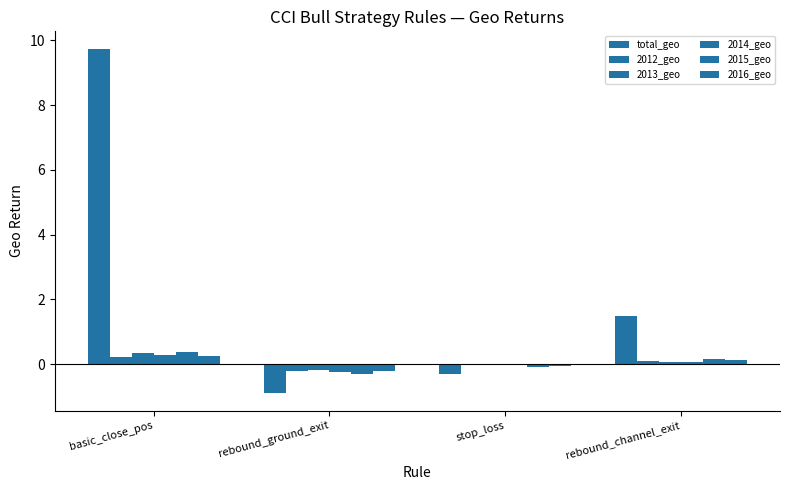

True or false: 2014_geo has a value of 0.1 at basic_close_pos.

False